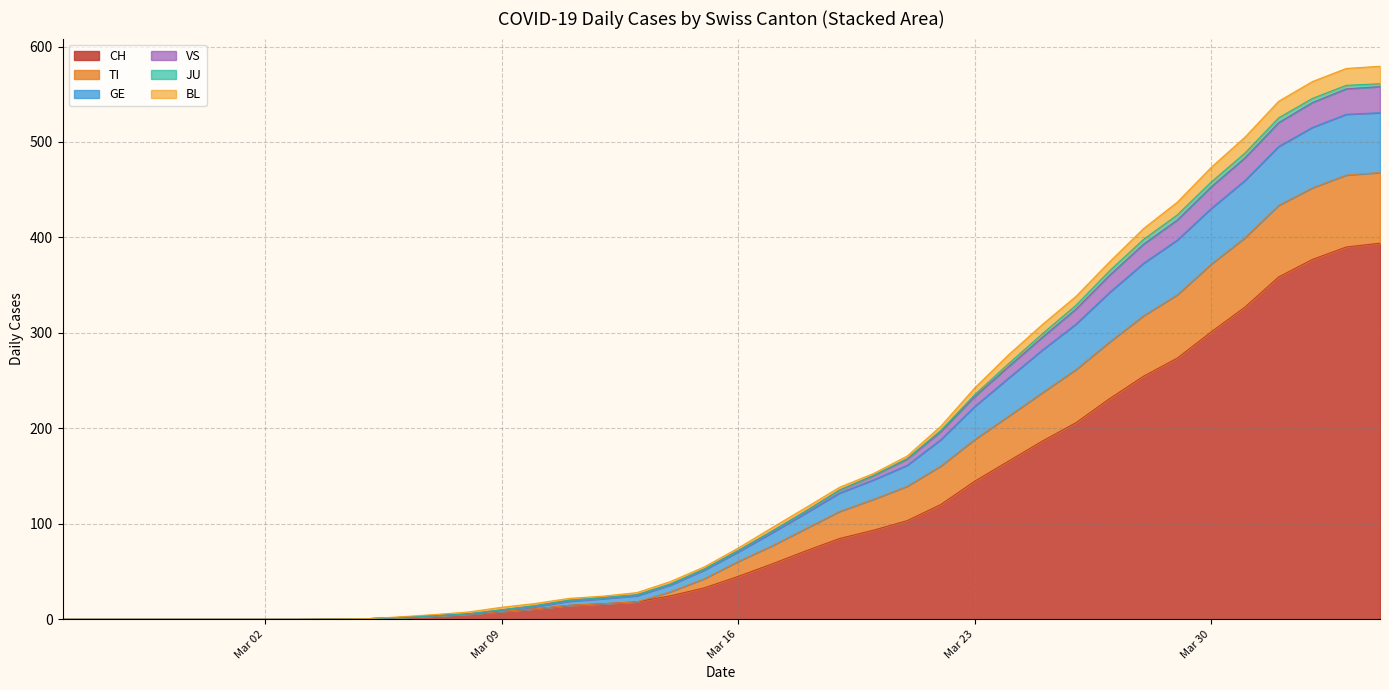

What is the difference between the second highest and second lowest values in the JU series?

4